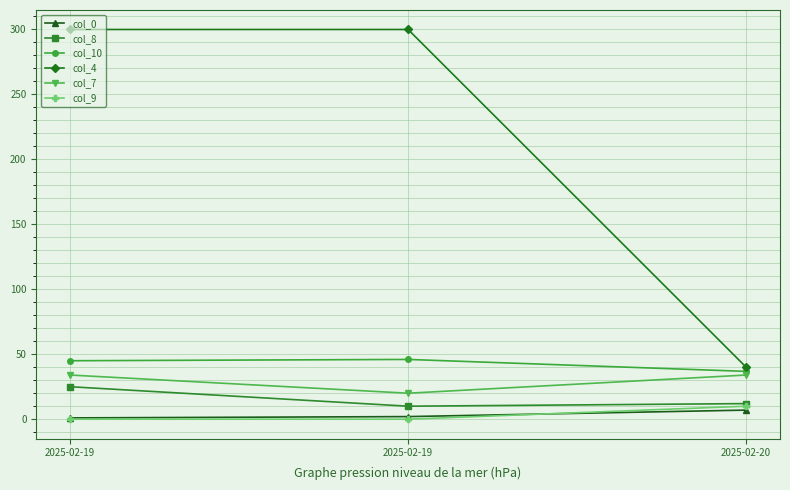

What is the value of the col_4 point at the 3rd from the left?

40.0